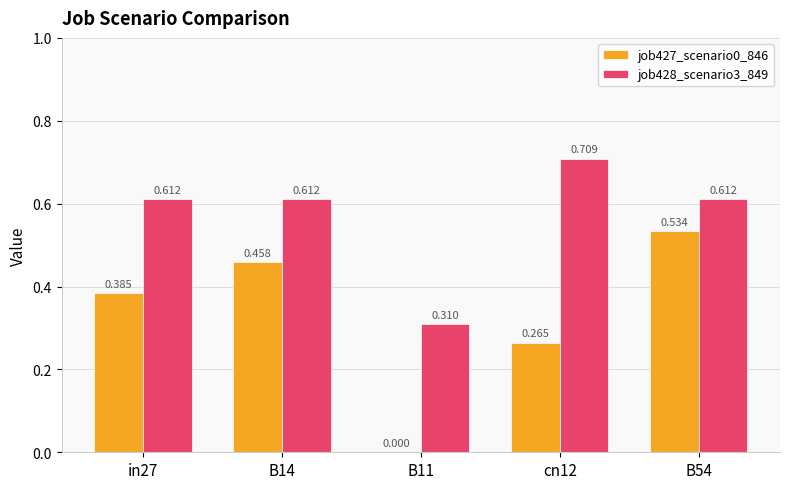

Is the value of job427_scenario0_846 at B11 greater than the value of job428_scenario3_849 at B54?

No